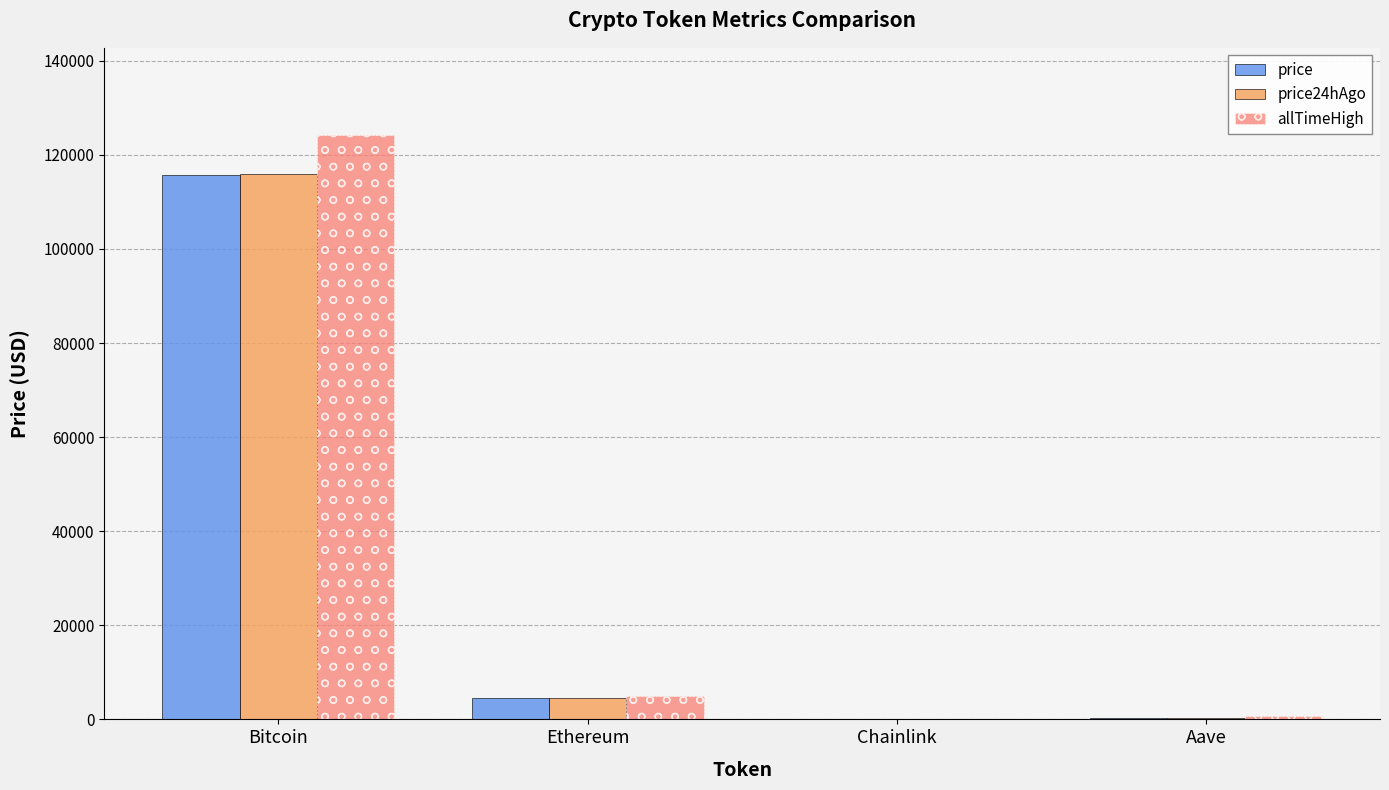

How many distinct data groups are displayed?

3